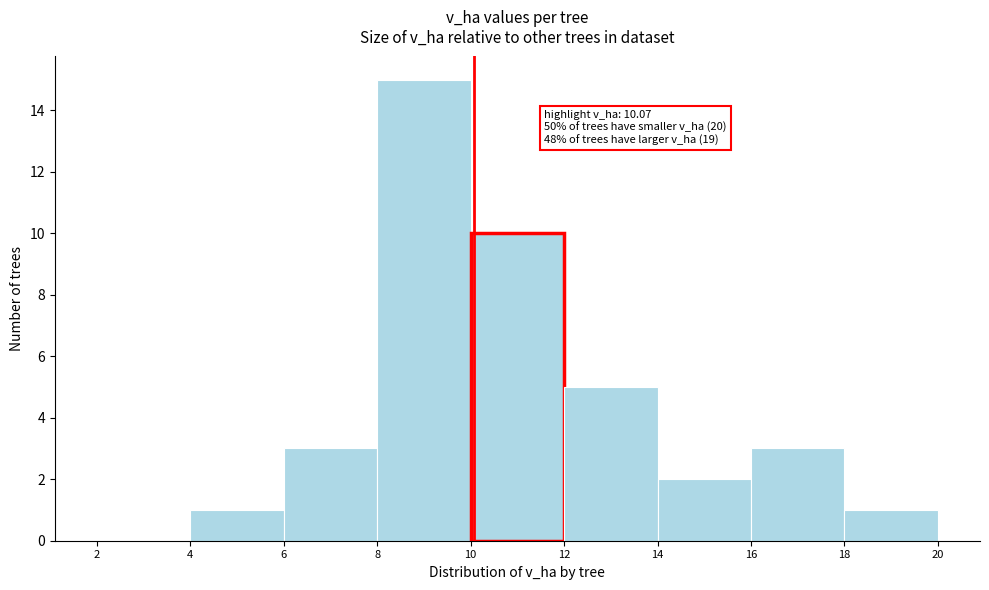

Over which range of the x-axis is the bar tallest?

8 to 10